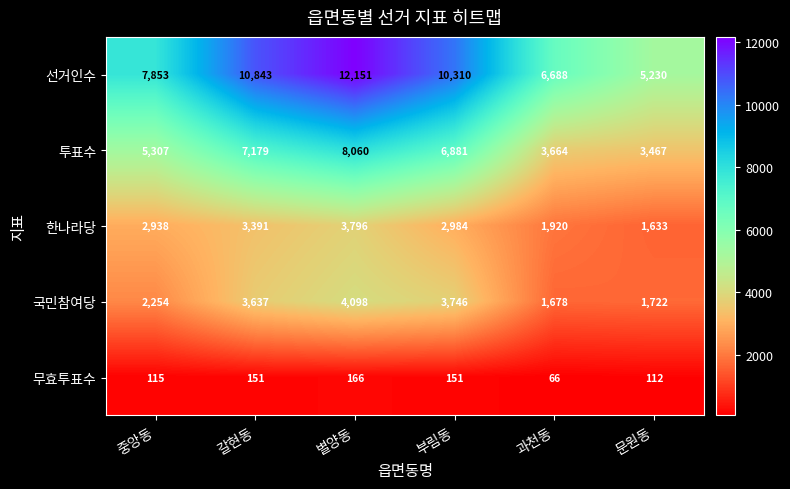

The value of 선거인수 at 과천동 is 9755. True or false?

False